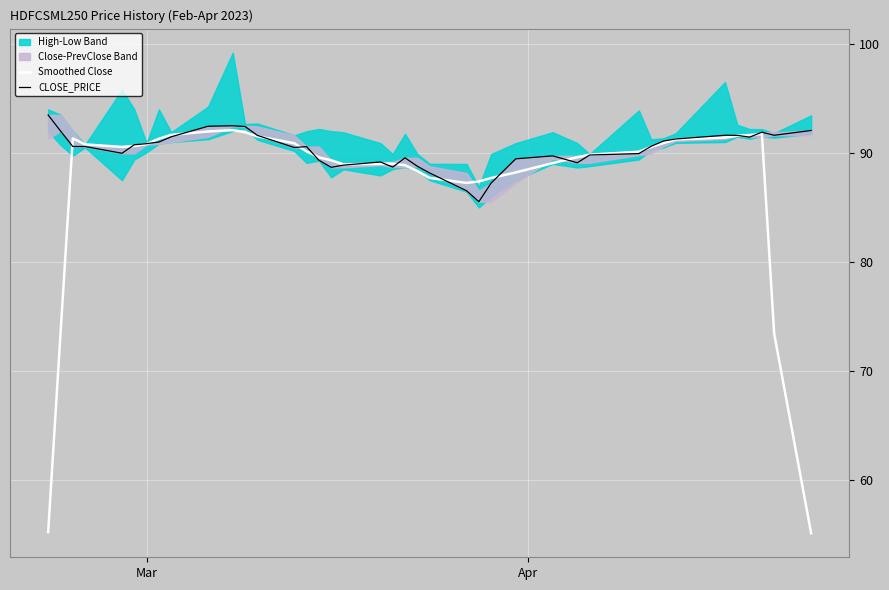

Reading right to left, what are all the values shown in this chart?

Smoothed Close: 55.1	73.4	91.7	91.6	91.6	91.4	91.2	90.9	90.5	90.1	89.8	89.6	89.1	88.2	87.7	87.4	87.2	87.7	88.3	88.9	89.0	89.0	89.0	89.3	89.6	90.1	90.9	91.5	91.9	92.1	92.0	91.7	91.3	90.8	90.6	90.6	90.8	91.3	73.3	55.2
CLOSE_PRICE: 92.1	91.6	91.9	91.5	91.6	91.6	91.3	91.1	90.6	89.9	89.8	89.1	89.7	89.5	87.2	85.5	86.5	88.2	88.8	89.5	88.7	89.2	88.9	88.7	89.3	90.6	90.5	91.6	92.4	92.5	92.5	91.5	91.0	90.8	90.8	90.0	90.6	90.6	92.0	93.5